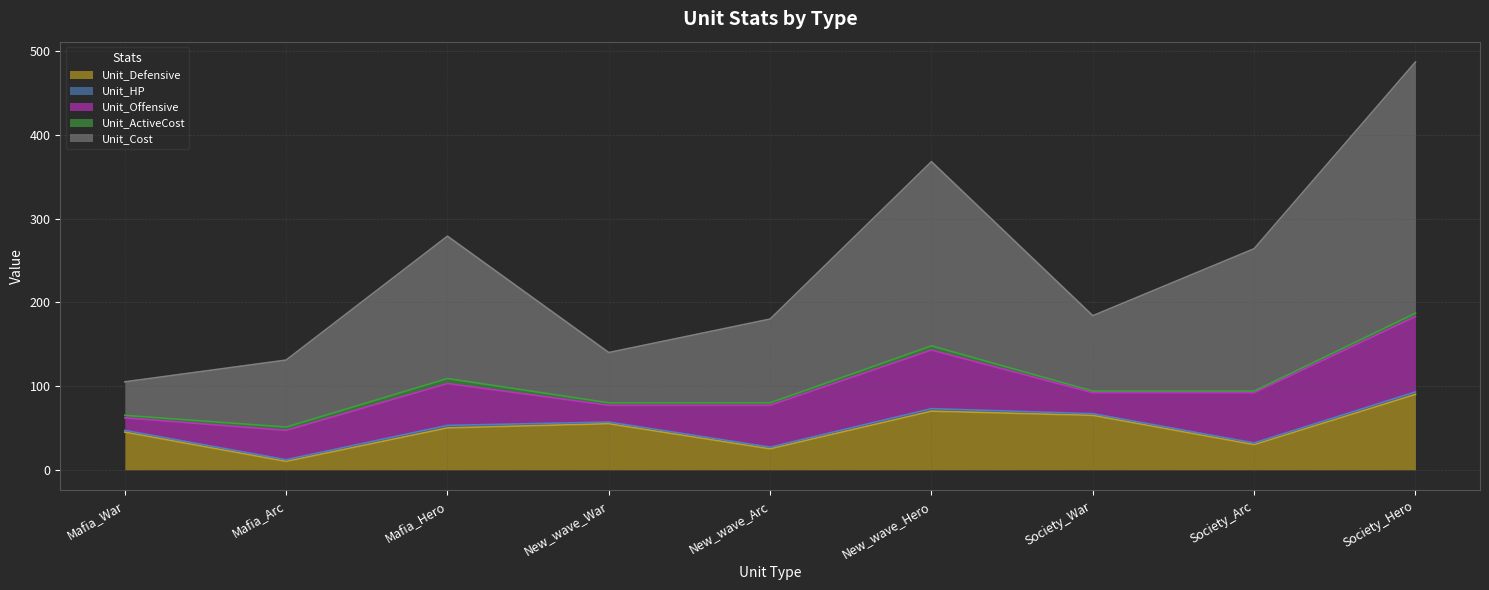

How many lines are shown in the chart?

5